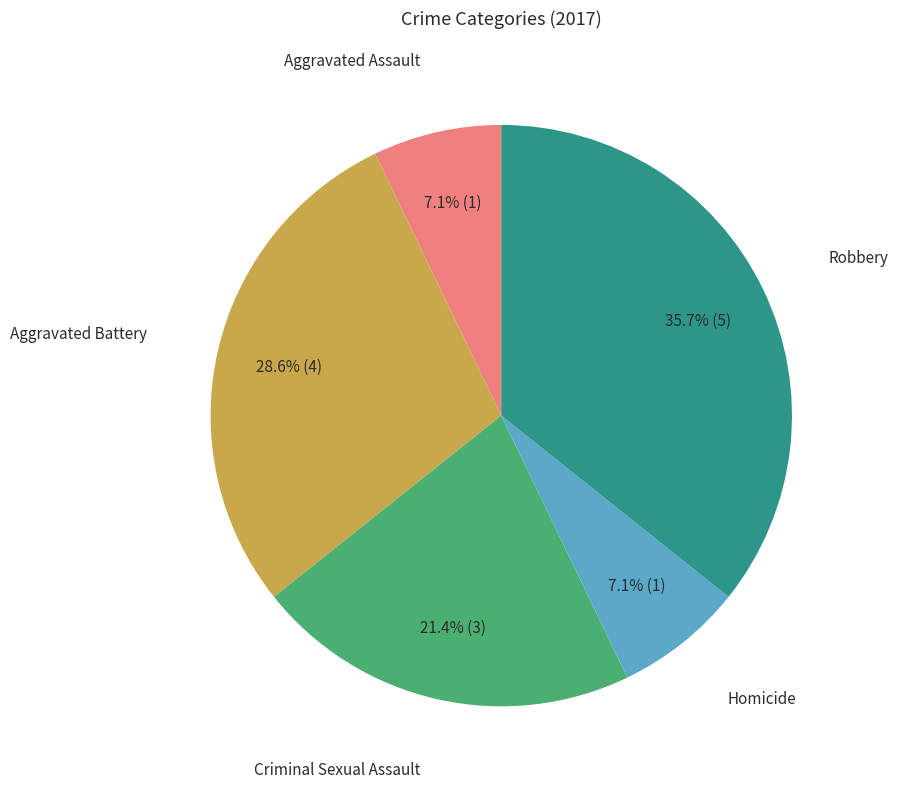

Is there any slice that represents more than half of the pie?

No